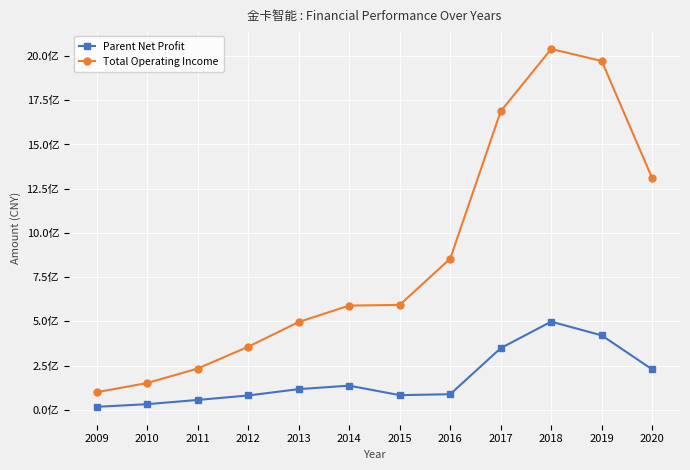

Rank the series at 2012 from highest to lowest value.

Total Operating Income, Parent Net Profit